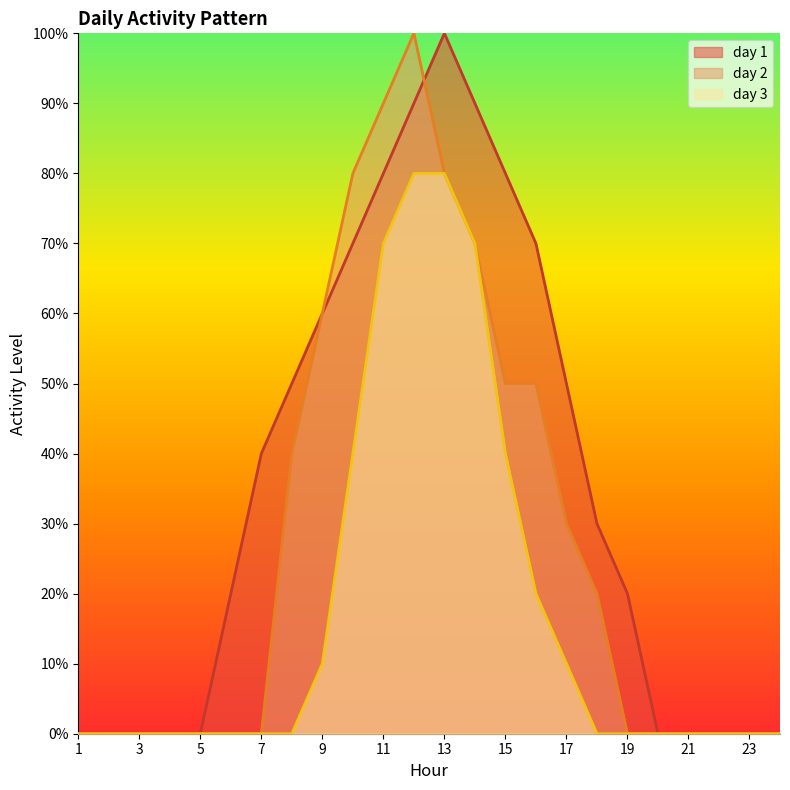

At how many categories does at least one series exceed 0?

14